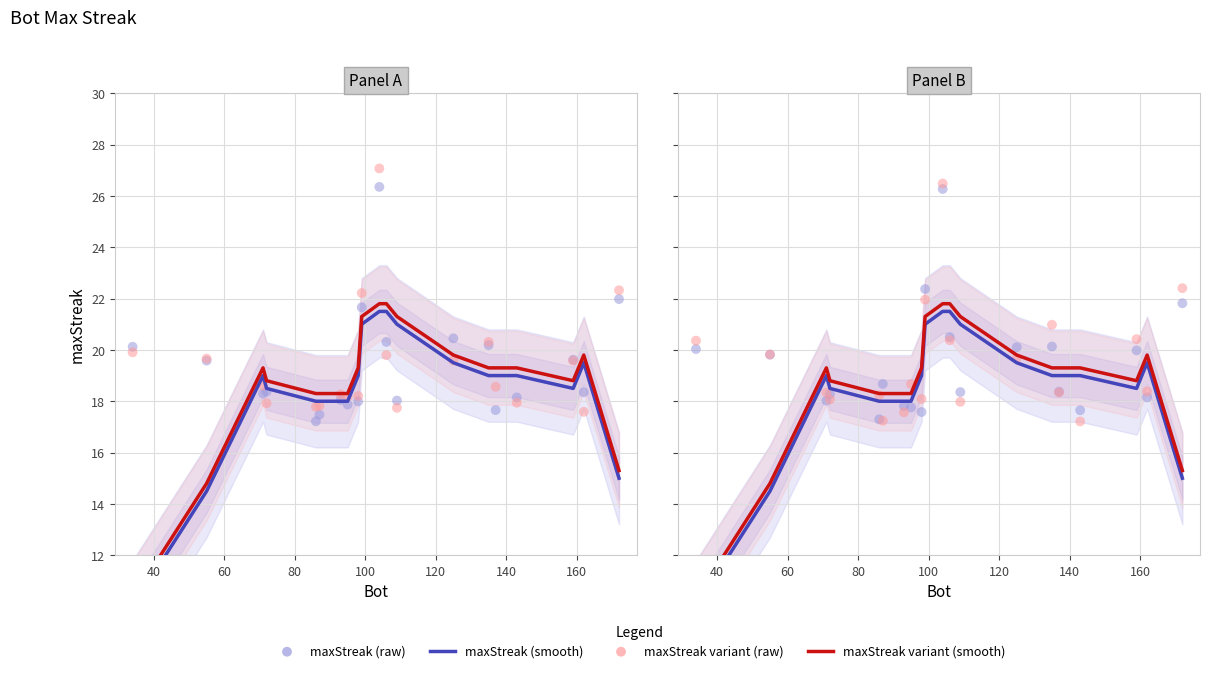

Which series has the widest spread of Y values?

maxStreak (smooth)